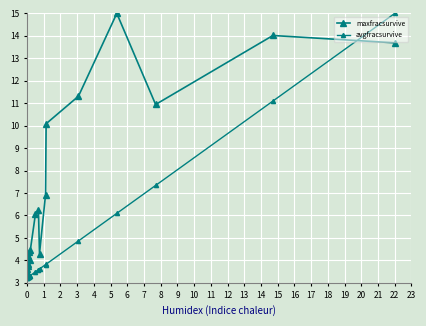

True or false: avgfracsurvive has more than 0 points higher than both neighbors.

False